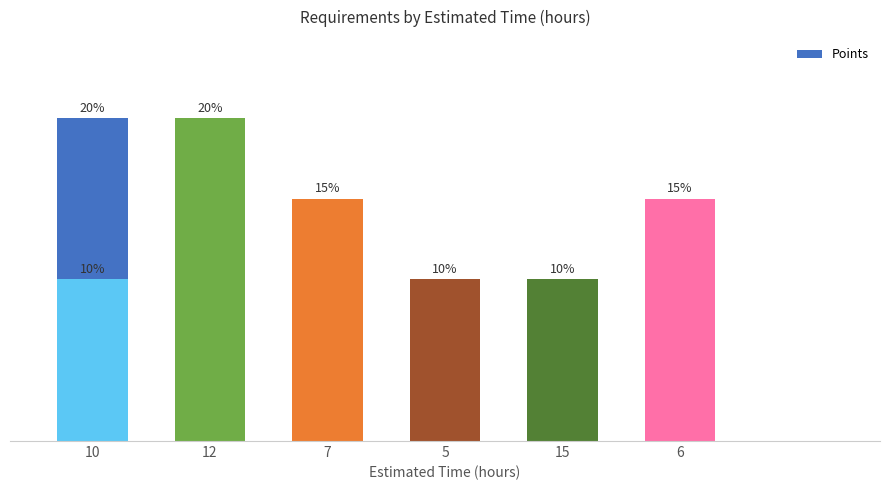

What is the approximate value at 5?

0.1